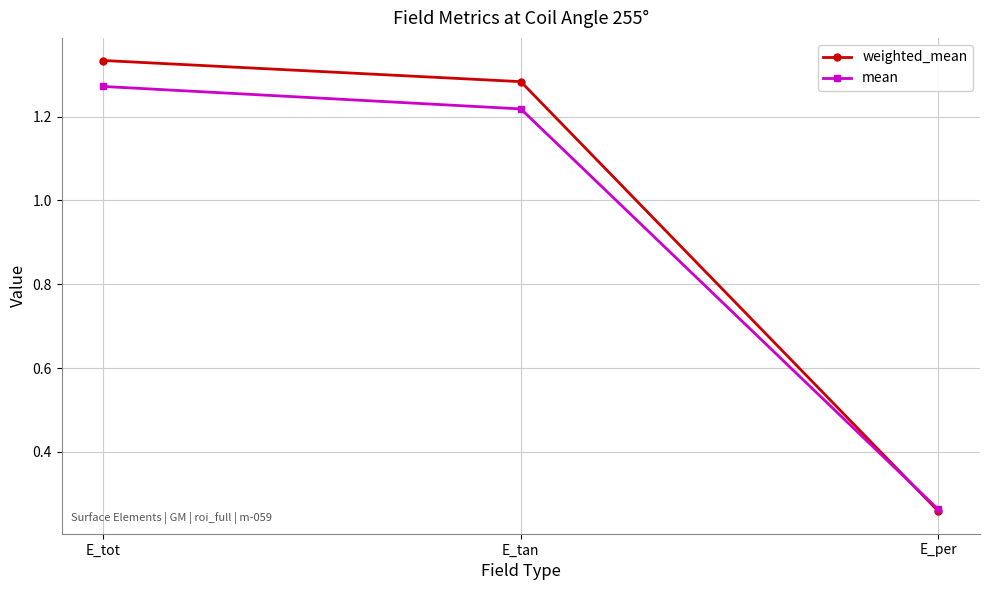

How many lines are shown in the chart?

2